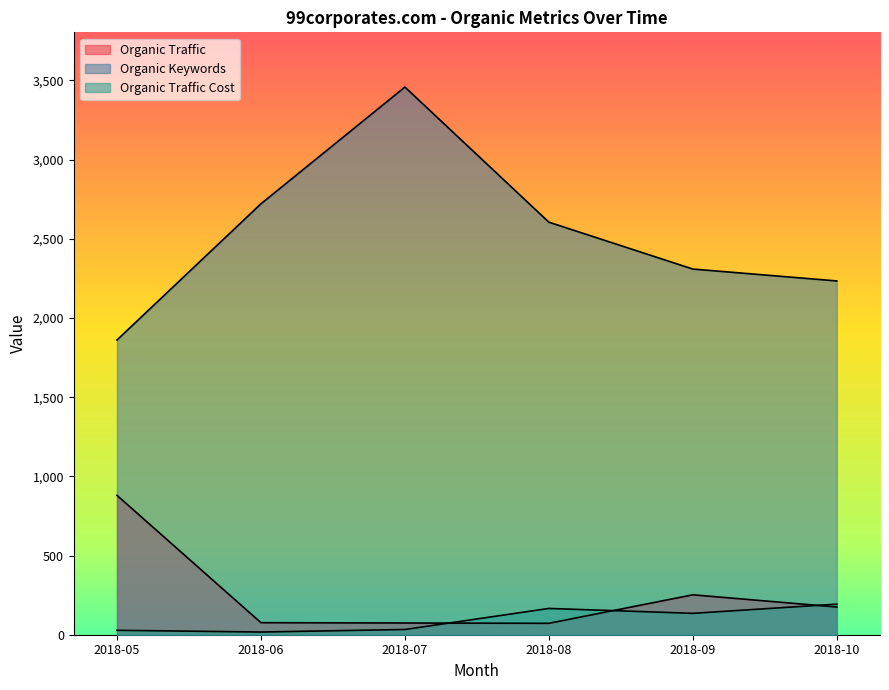

At which category does the chart reach its peak across all series?

2018-07